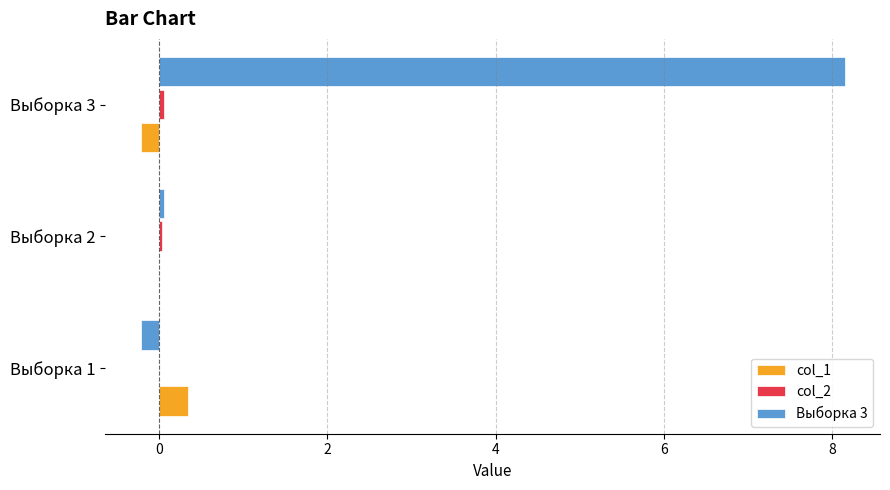

At which category is the sum across all series the highest?

Выборка 3